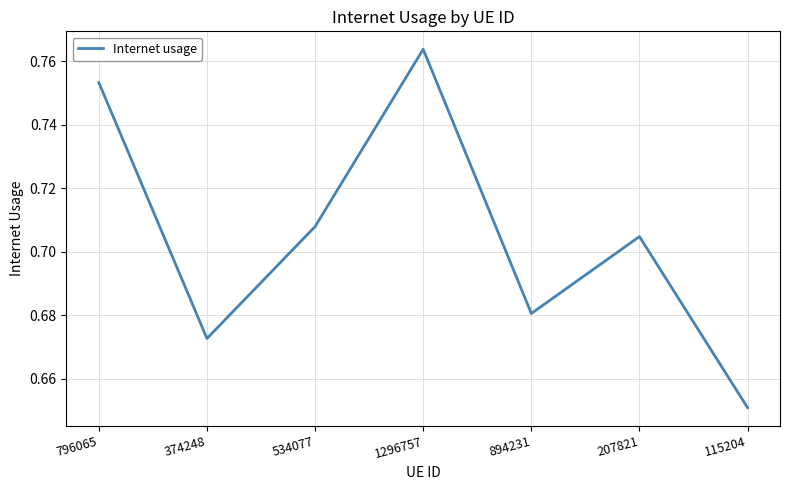

Where is the first local minimum?

374248